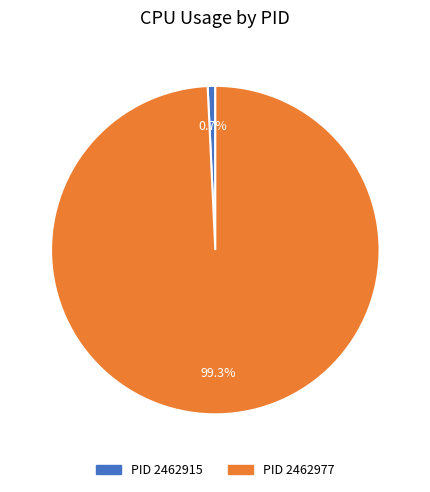

Does any single category account for the majority?

Yes